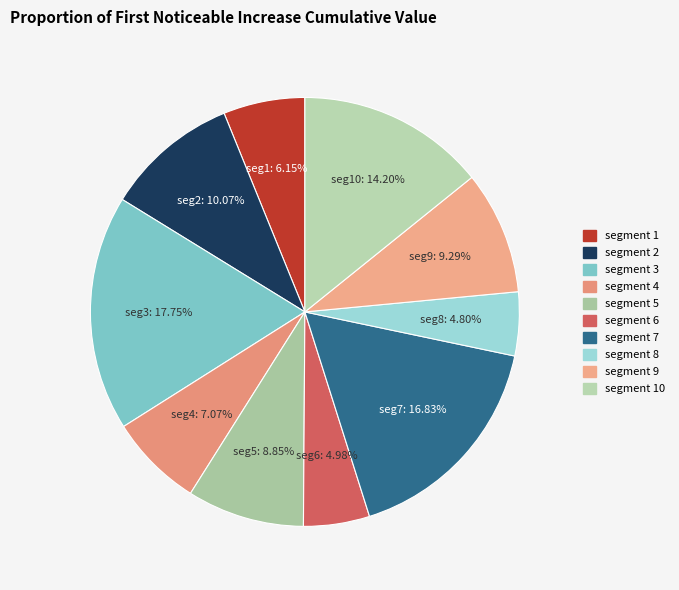

Which slice is the smallest?

signal segment 8